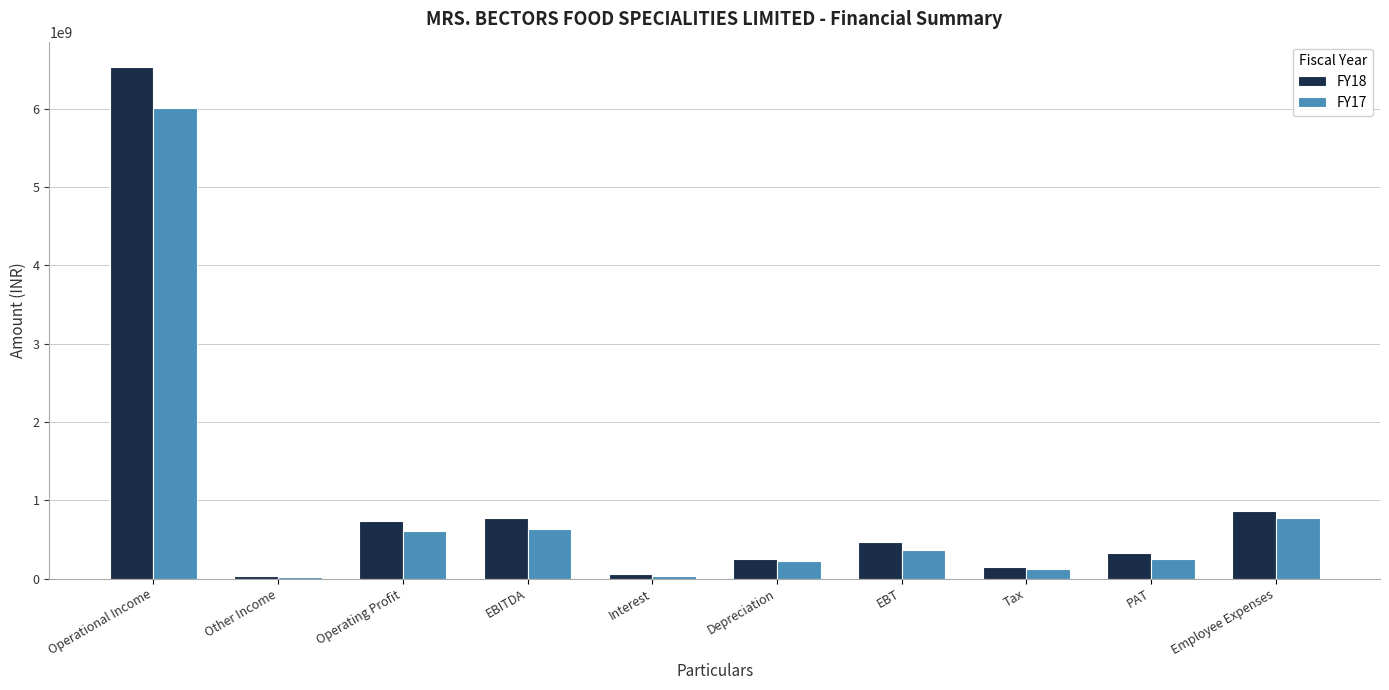

Which series has the largest range (max minus min)?

FY18